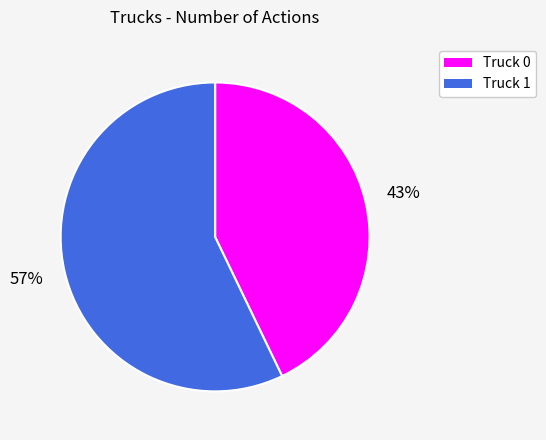

Do Truck 0 and Truck 1 together represent more than half of the pie?

Yes